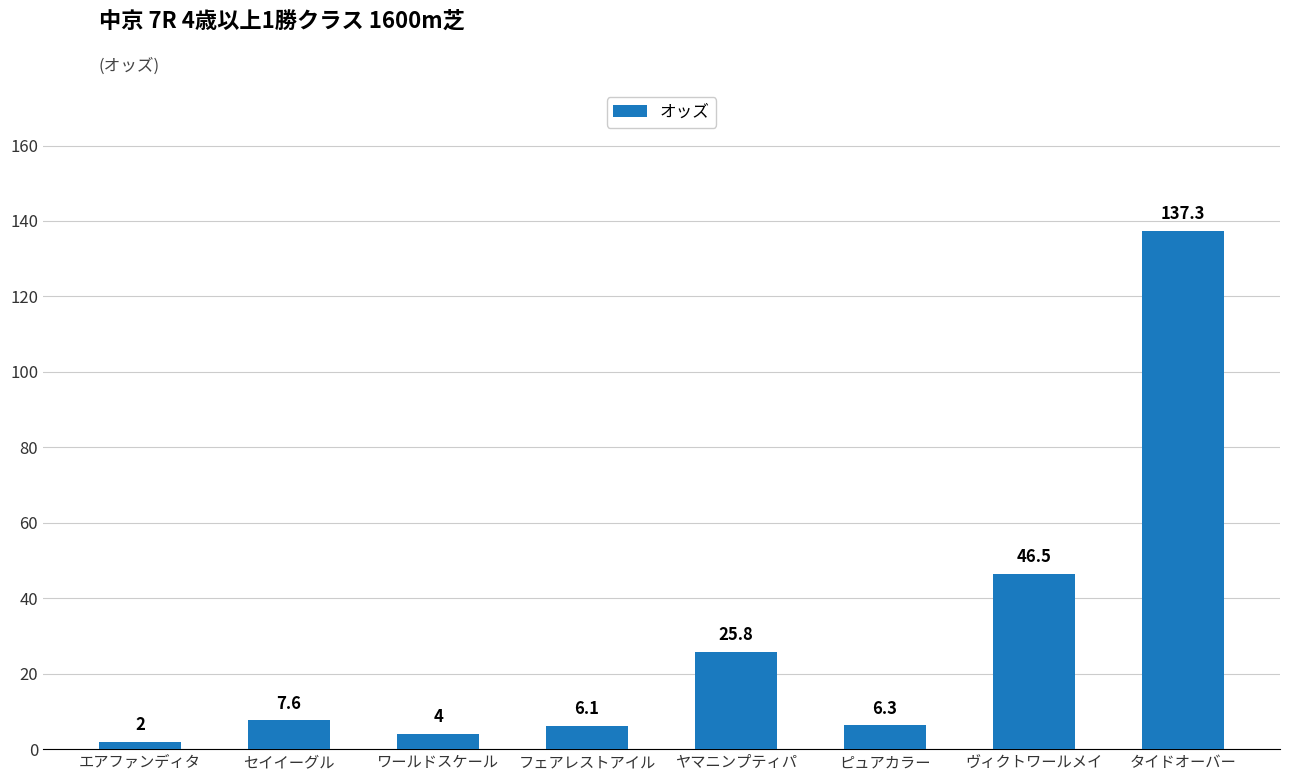

Where does the data first go above 7?

セイイーグル